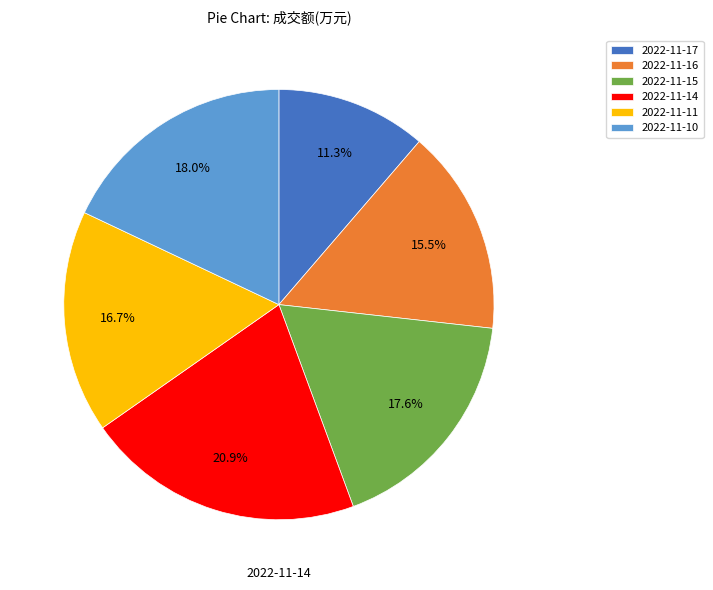

Is the sum of 2022-11-17 and 2022-11-16 greater than half?

No